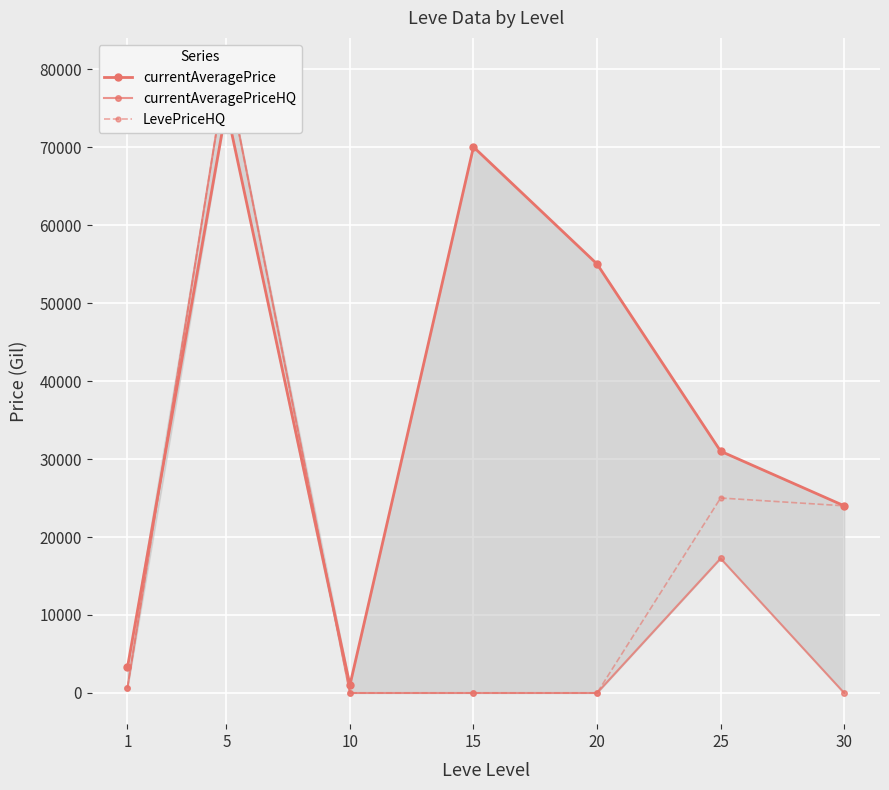

How many lines are shown in the chart?

3